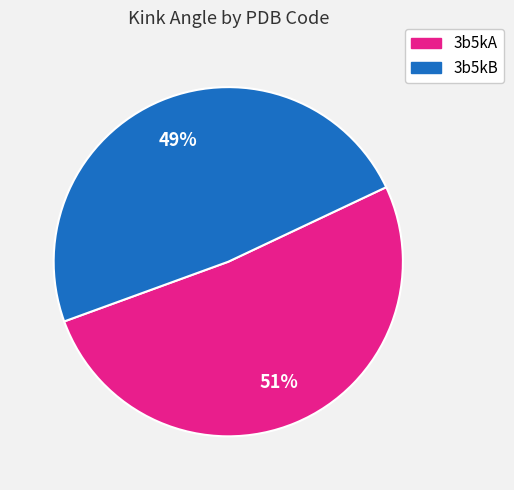

Is there a majority slice in this chart?

Yes